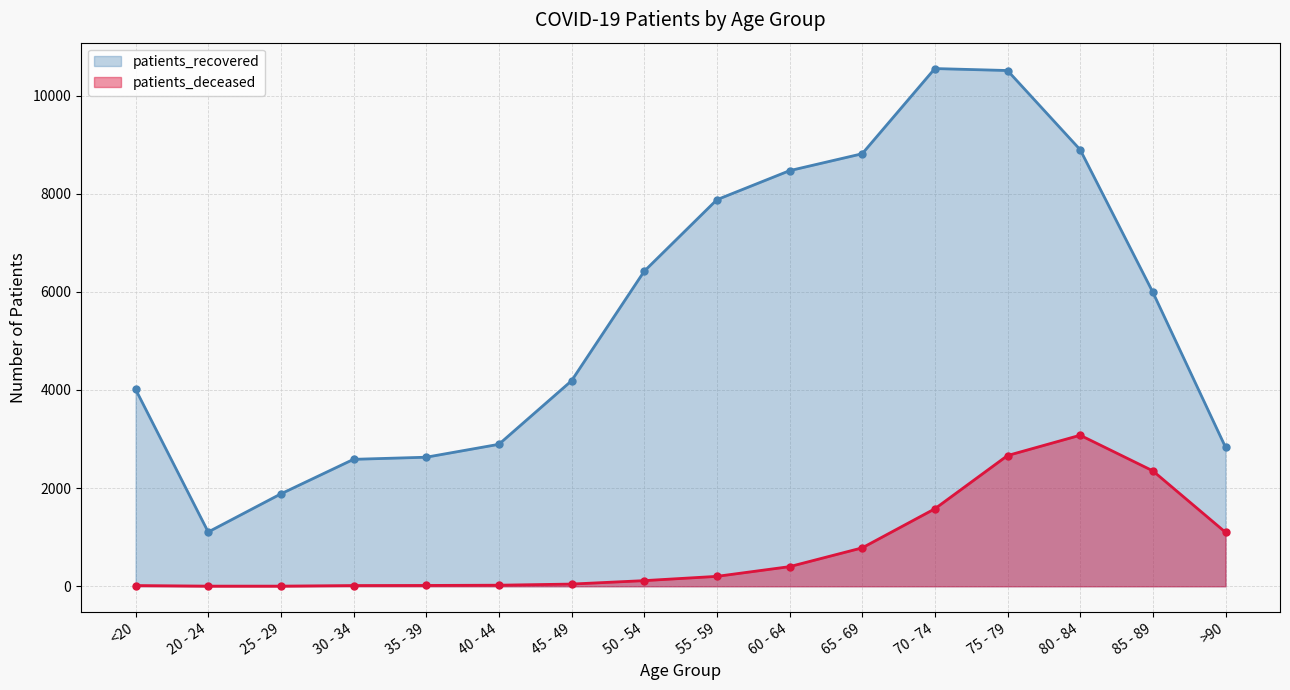

What is the total value across all series at 60 - 64?

8869